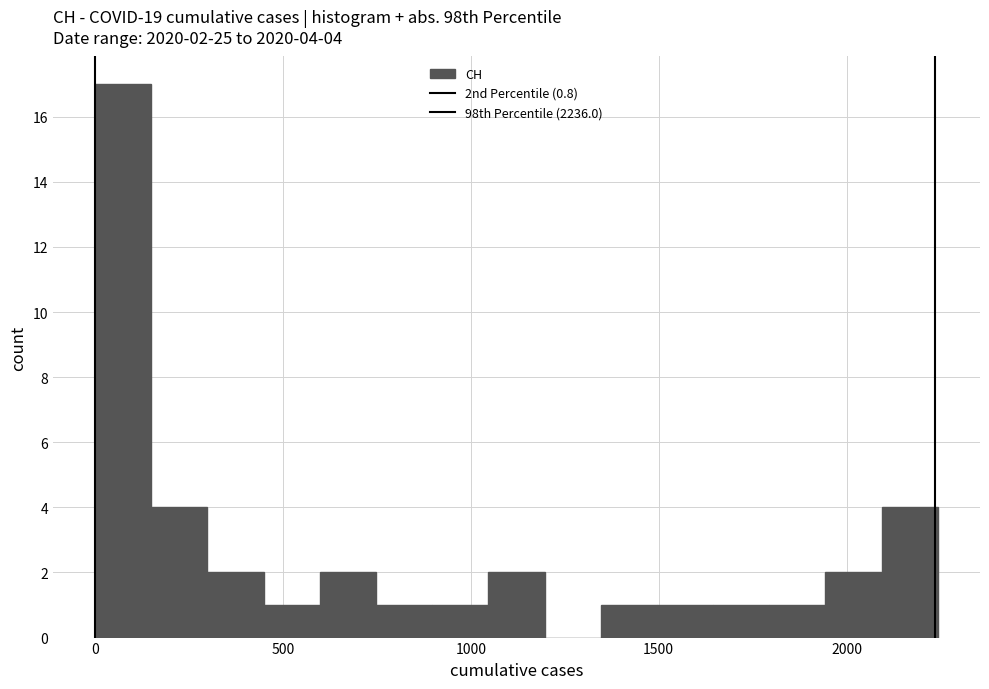

Read against the x-axis, roughly where is the centre of the tallest bar?

50